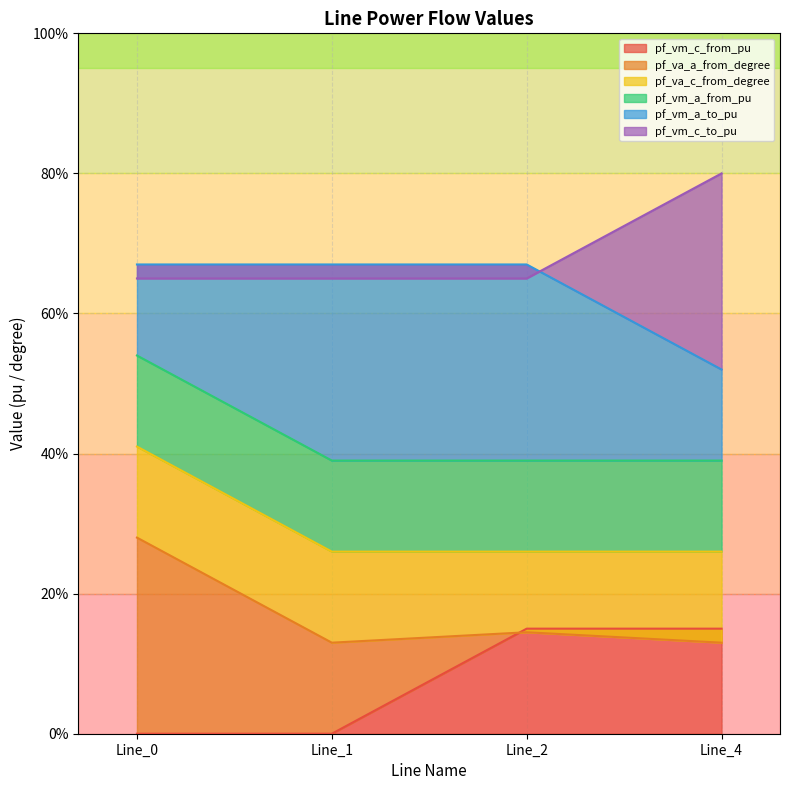

What is the average value of the pf_va_c_from_degree series?

0.3